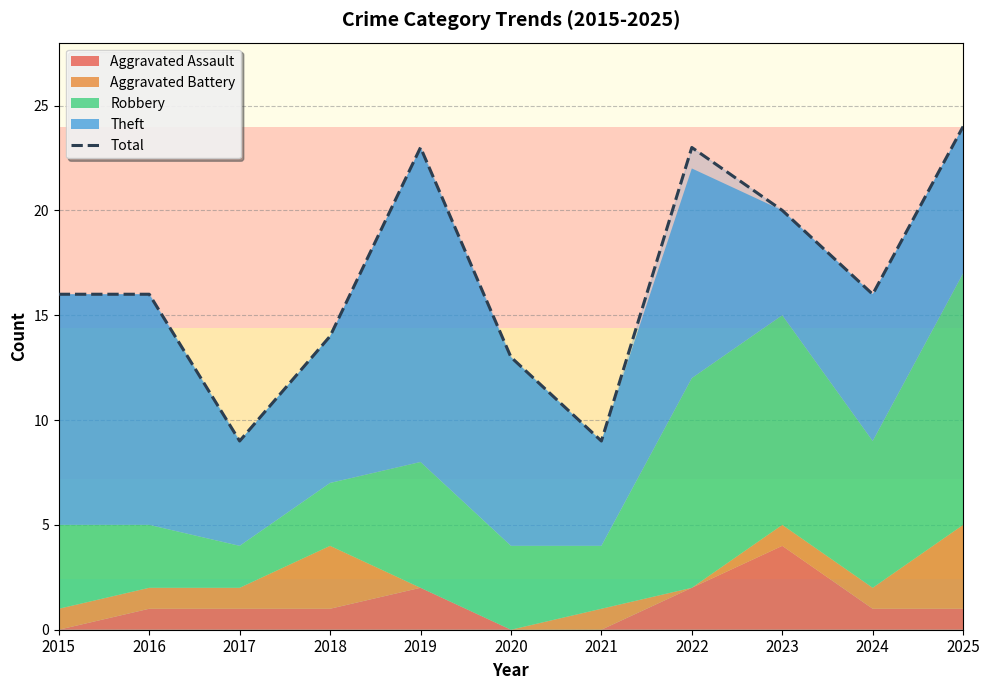

Rank the categories by value from lowest to highest.

2017, 2021, 2020, 2018, 2015, 2016, 2024, 2023, 2019, 2022, 2025